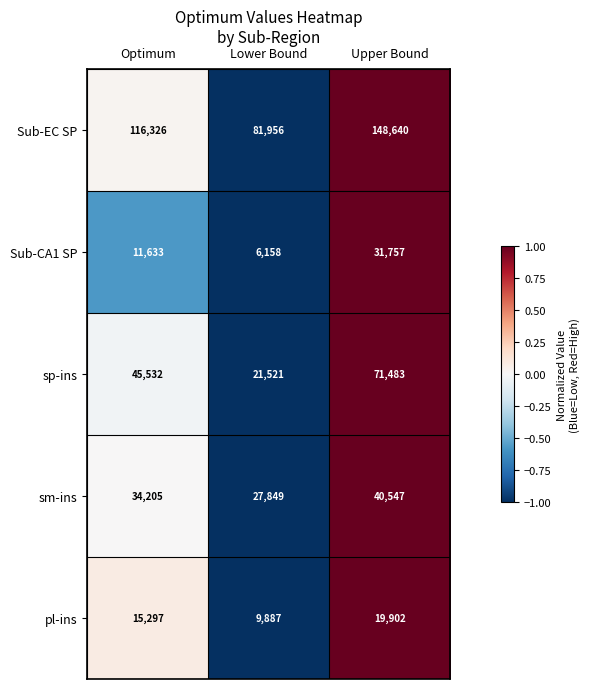

Which series has the largest total across all categories?

Sub-EC SP